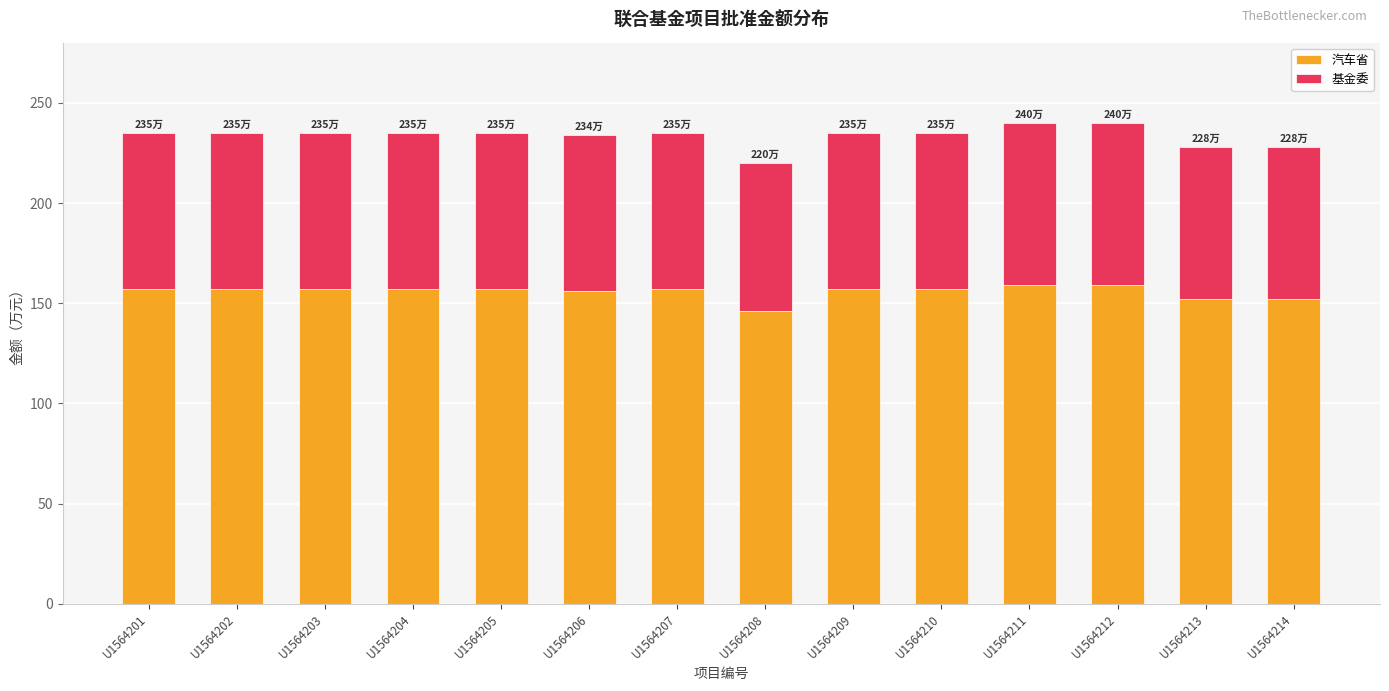

What is the maximum value for 汽车省?

159